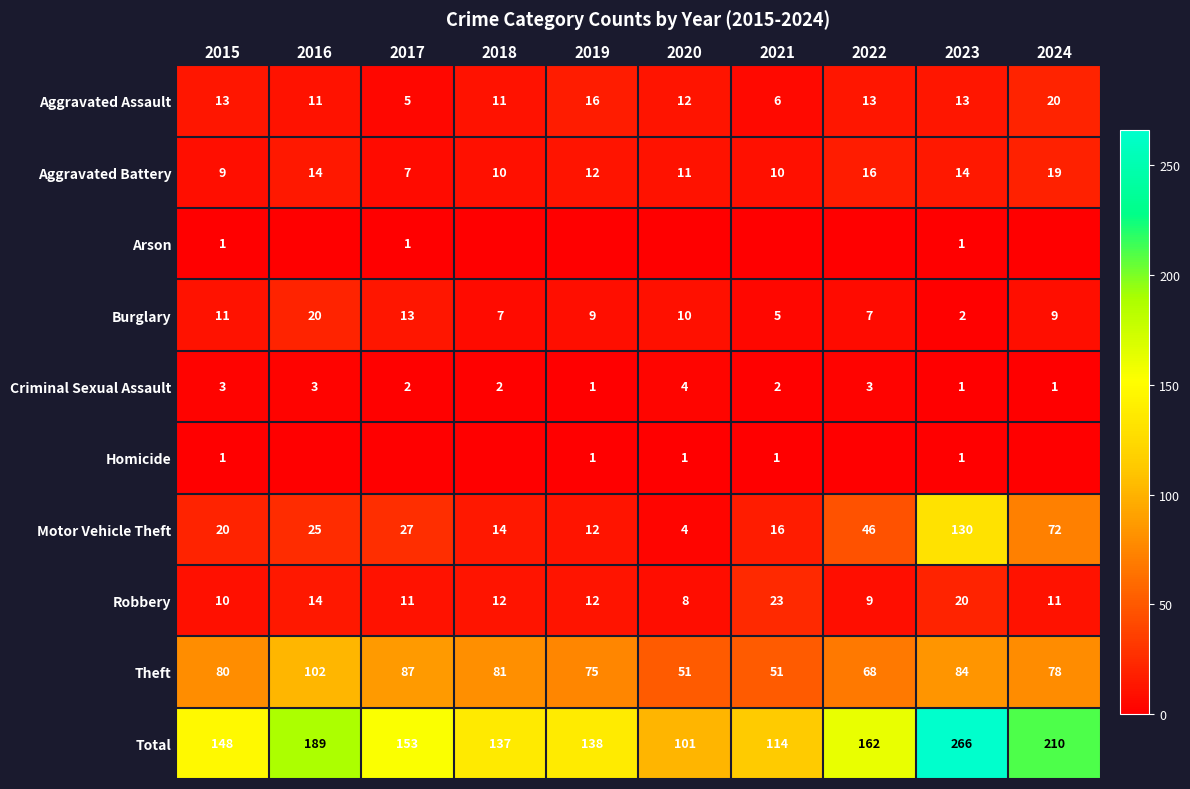

What value does the Robbery series have at 2020, to the nearest 10?

10